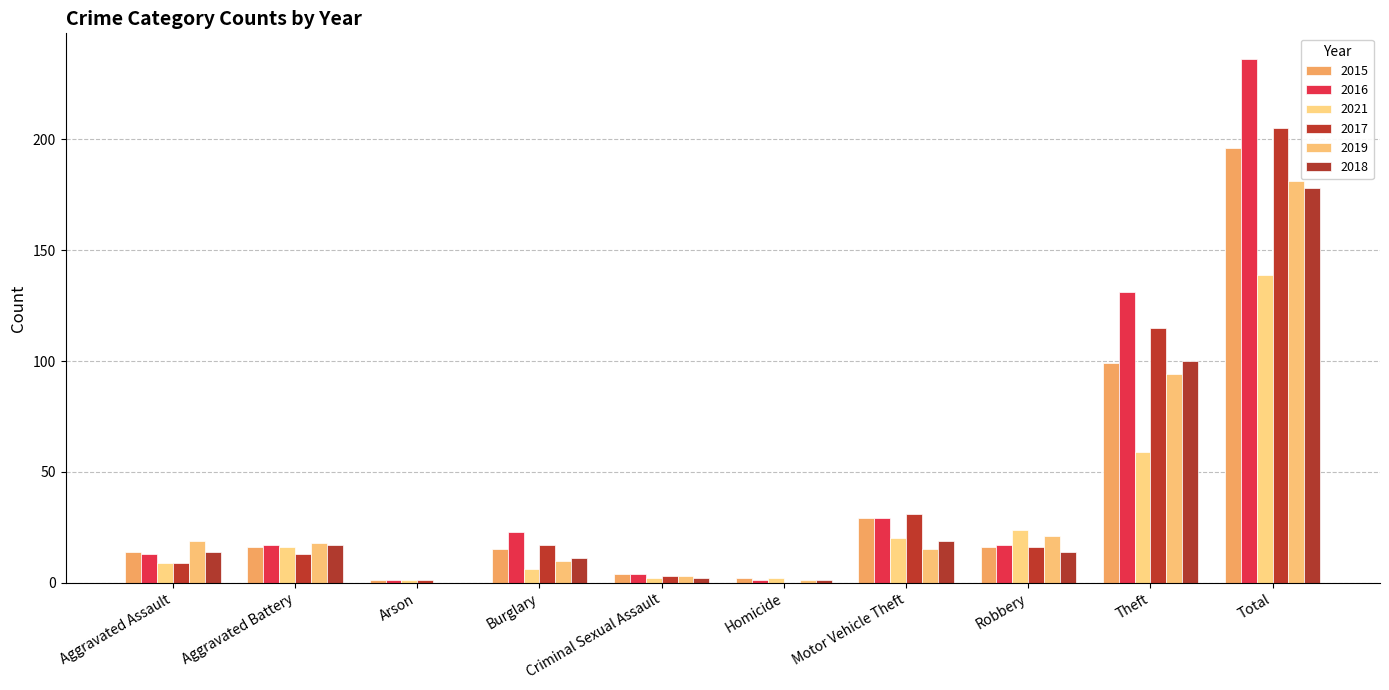

Reading left to right, extract all data points from this chart.

2015: Aggravated Assault=14	Aggravated Battery=16	Arson=1	Burglary=15	Criminal Sexual Assault=4	Homicide=2	Motor Vehicle Theft=29	Robbery=16	Theft=99	Total=196
2016: Aggravated Assault=13	Aggravated Battery=17	Arson=1	Burglary=23	Criminal Sexual Assault=4	Homicide=1	Motor Vehicle Theft=29	Robbery=17	Theft=131	Total=236
2021: Aggravated Assault=9	Aggravated Battery=16	Arson=1	Burglary=6	Criminal Sexual Assault=2	Homicide=2	Motor Vehicle Theft=20	Robbery=24	Theft=59	Total=139
2017: Aggravated Assault=9	Aggravated Battery=13	Arson=1	Burglary=17	Criminal Sexual Assault=3	Homicide=0	Motor Vehicle Theft=31	Robbery=16	Theft=115	Total=205
2019: Aggravated Assault=19	Aggravated Battery=18	Arson=0	Burglary=10	Criminal Sexual Assault=3	Homicide=1	Motor Vehicle Theft=15	Robbery=21	Theft=94	Total=181
2018: Aggravated Assault=14	Aggravated Battery=17	Arson=0	Burglary=11	Criminal Sexual Assault=2	Homicide=1	Motor Vehicle Theft=19	Robbery=14	Theft=100	Total=178